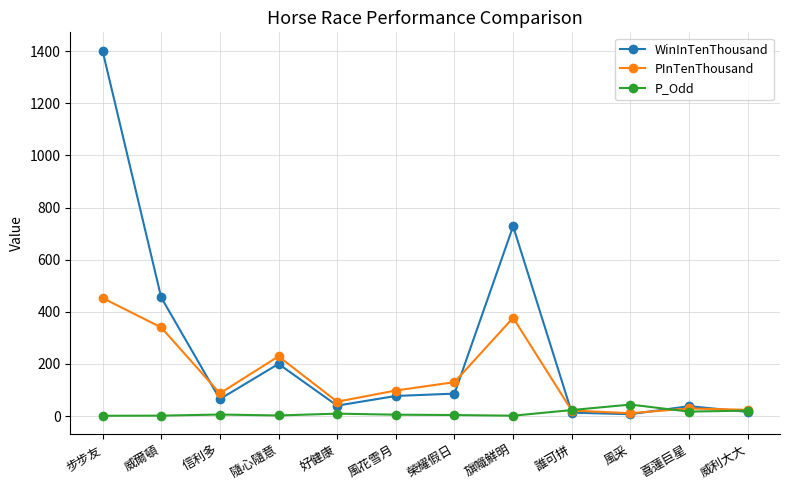

How many categories are shown in the chart?

12